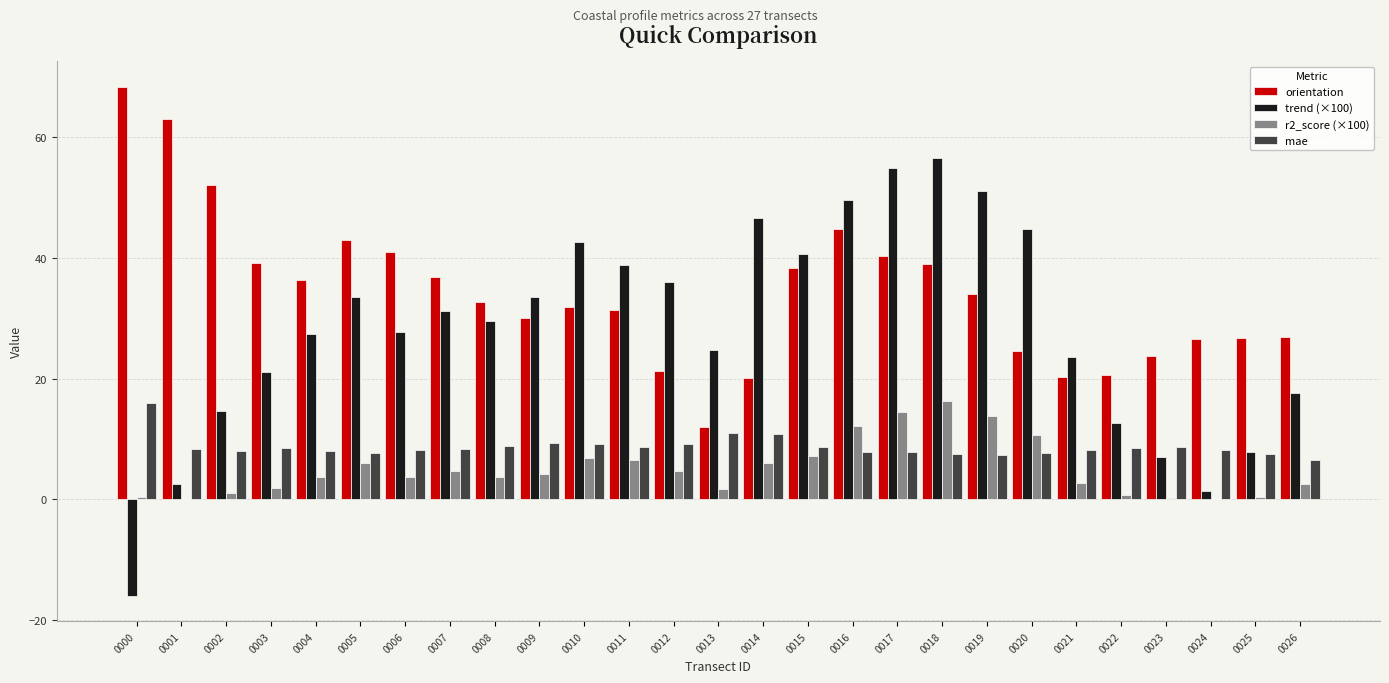

How many values in the trend (×100) series exceed 29?

14